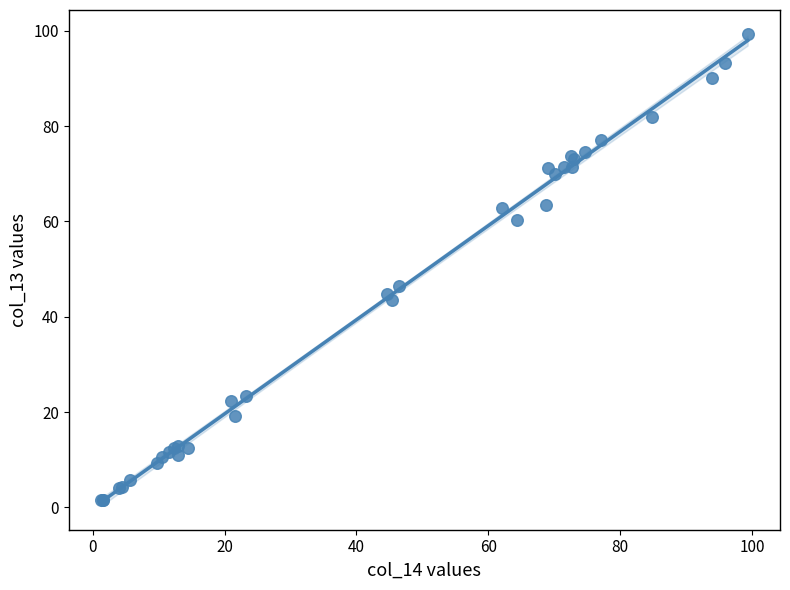

What Y value in the scatter plot is closest to 50?

46.5